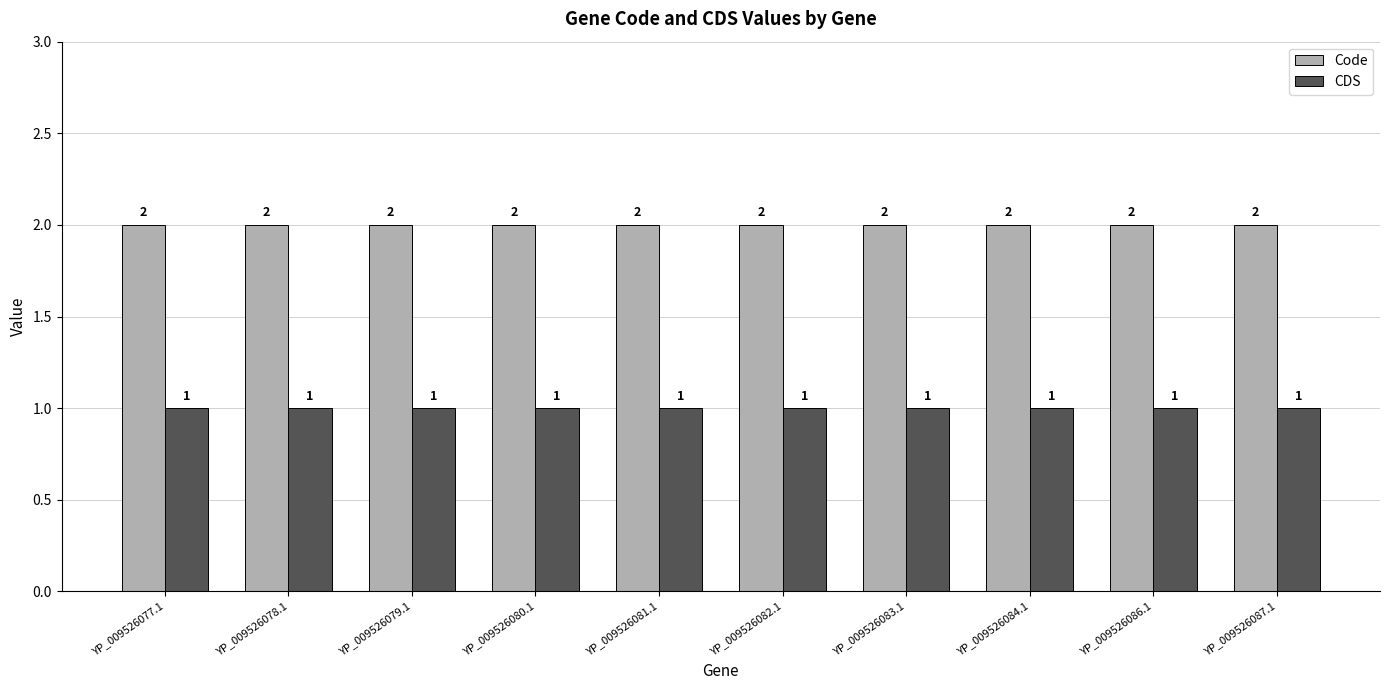

The Code series shows 1 at YP_009526079.1. True or false?

False